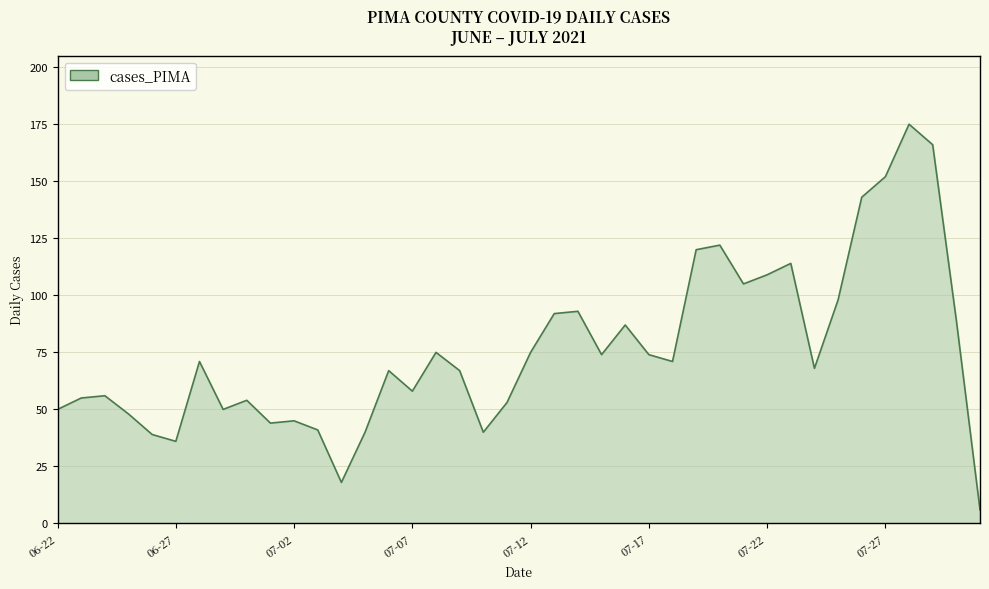

What is the sum of all values?

3040